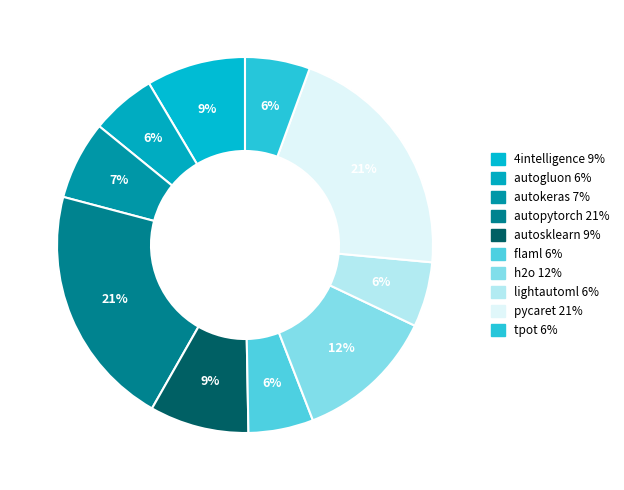

What is the smallest slice in the pie chart?

autogluon